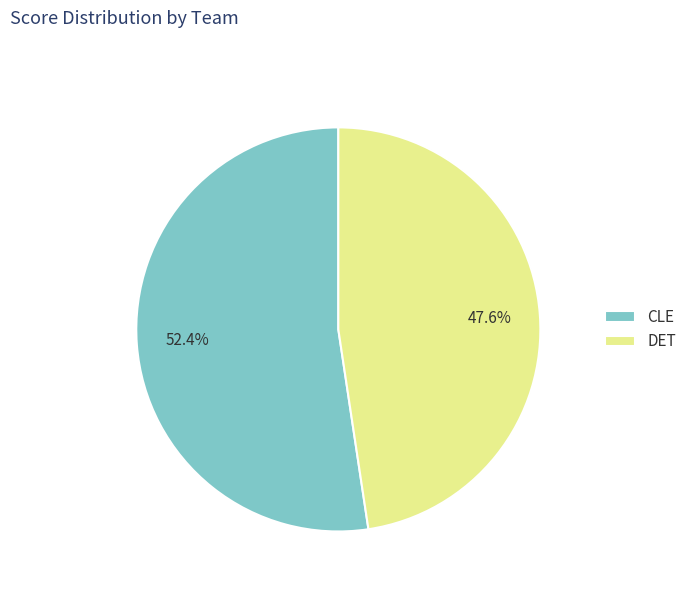

Which has a higher value, CLE or DET?

CLE